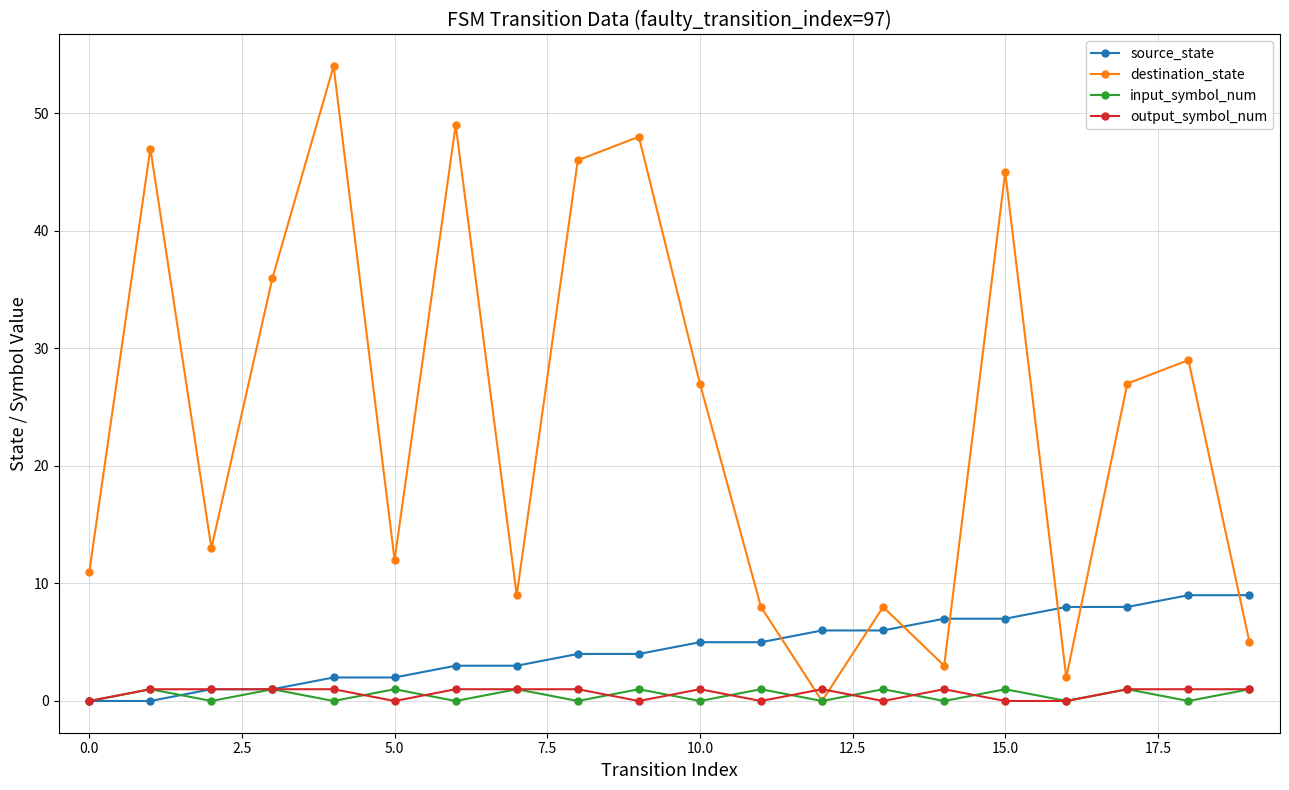

How many values in destination_state are above zero?

19